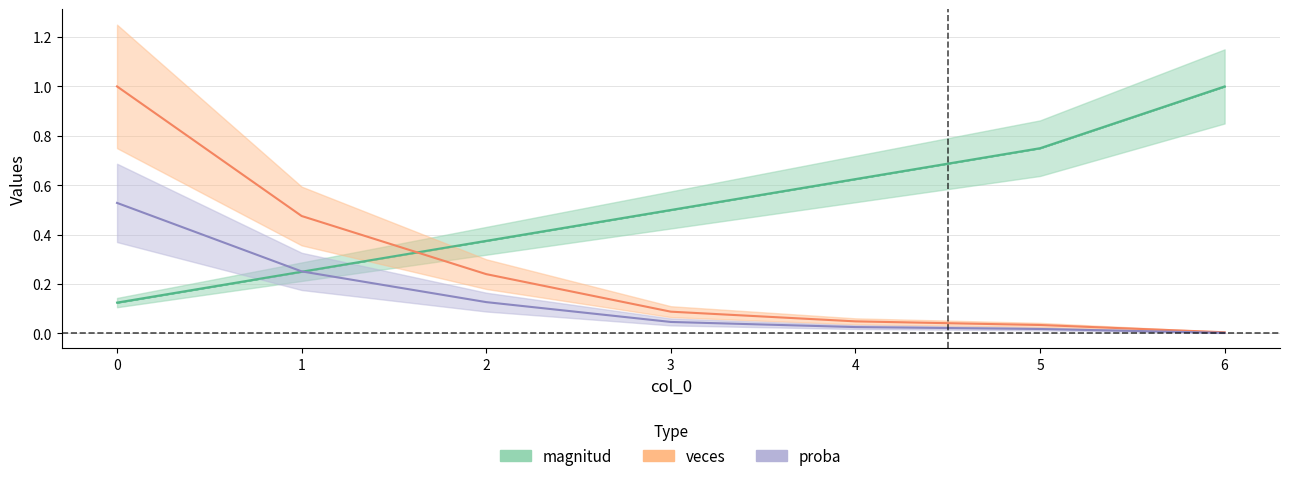

At 3, list the series in order from smallest to largest.

proba, veces, magnitud